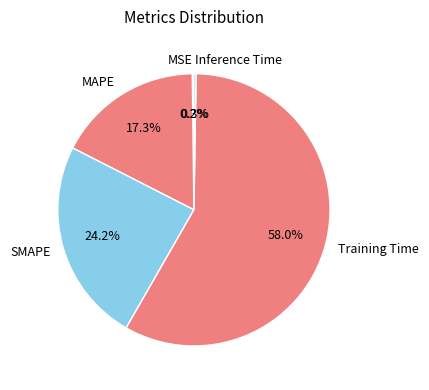

Is Training Time the majority of the pie?

Yes